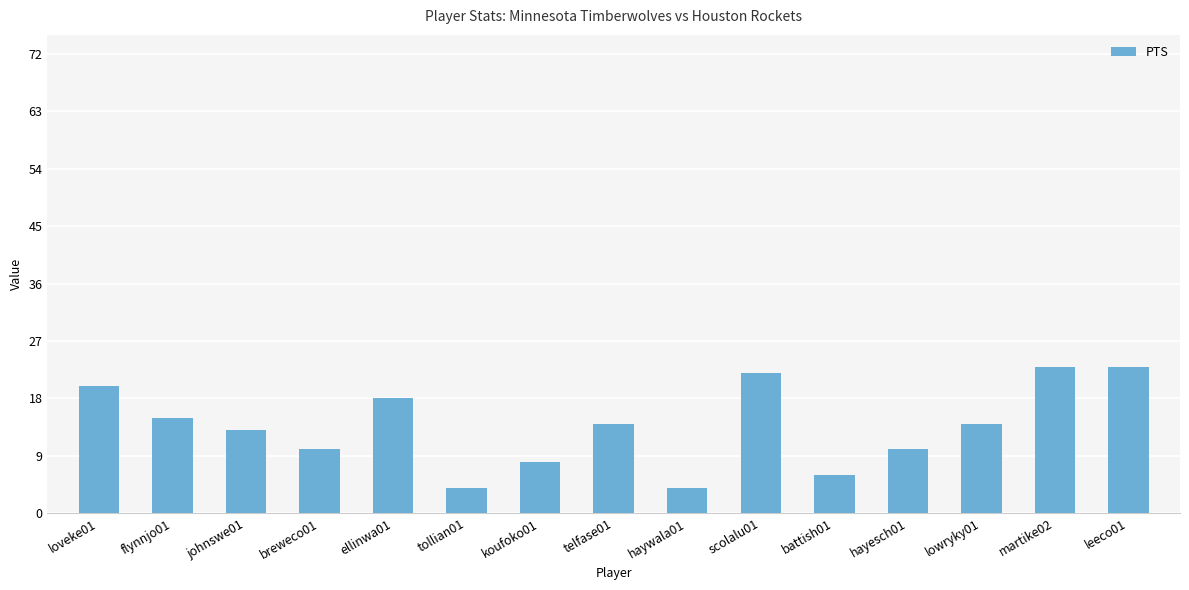

Which has a higher value, breweco01 or tollian01?

breweco01